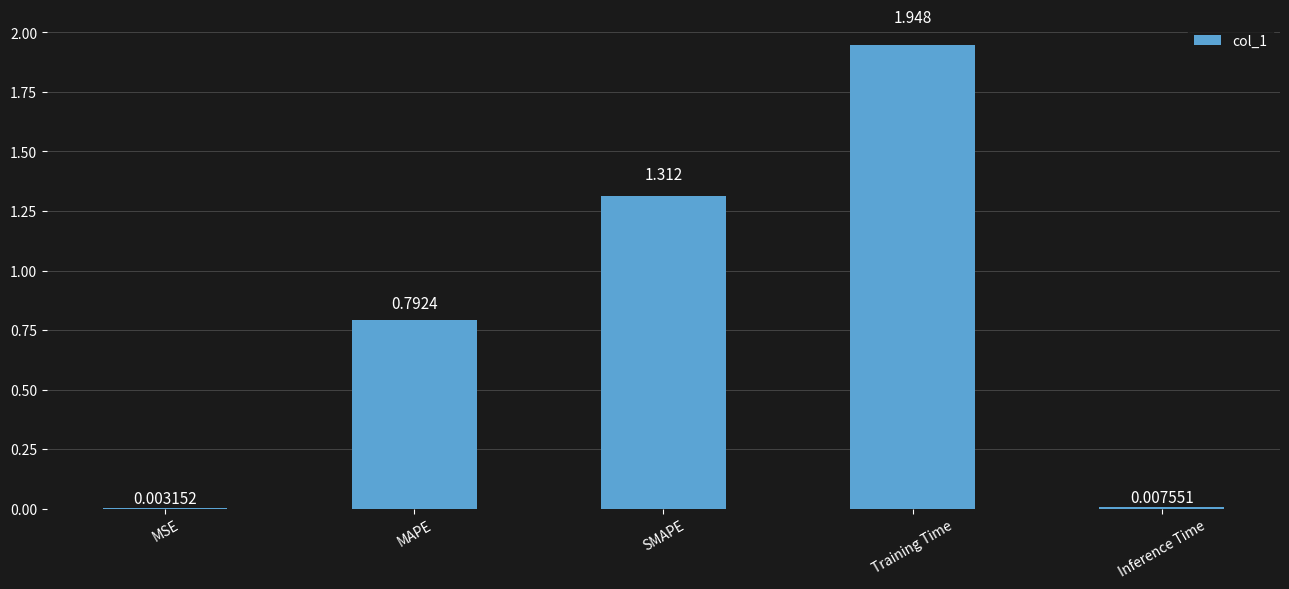

Between Inference Time and Training Time, which is larger?

Training Time